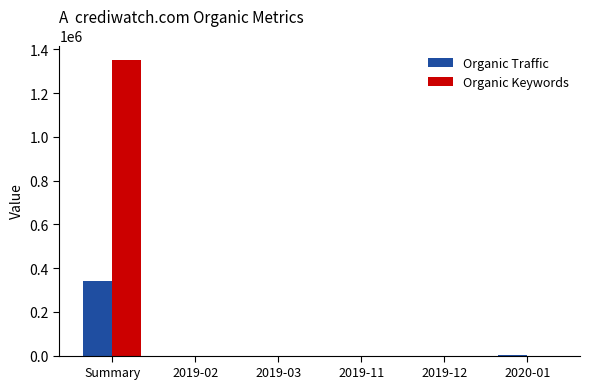

What are all the series names shown in the legend?

Organic Traffic, Organic Keywords